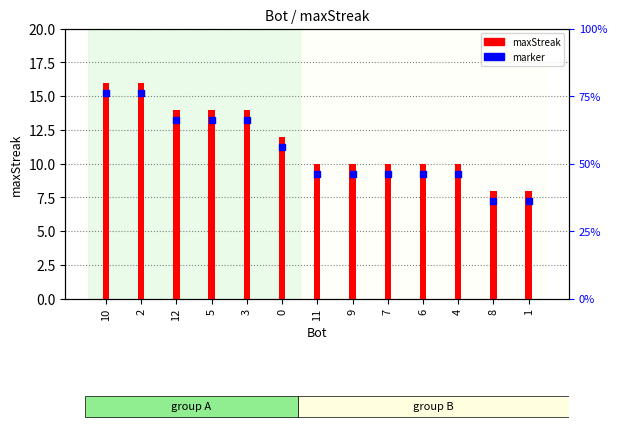

At which category is the sum across all series the highest?

10